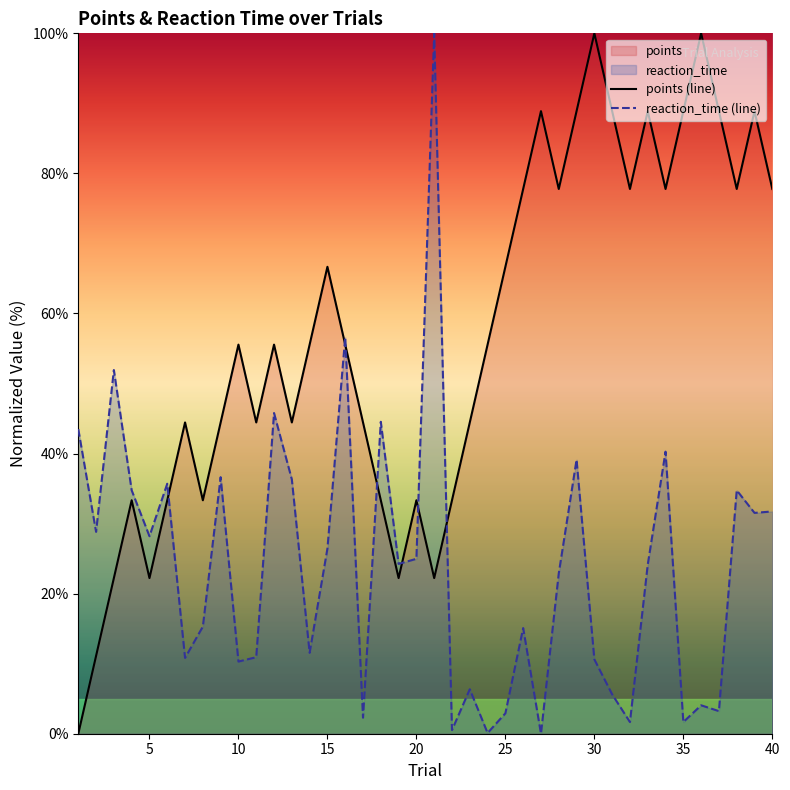

True or false: points (line) and reaction_time (line) intersect in this chart.

True